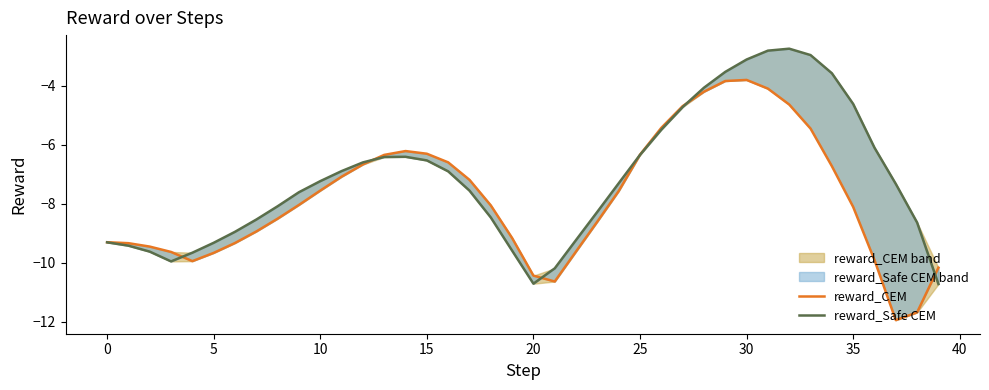

At which label does reward_Safe CEM reach its minimum?

39